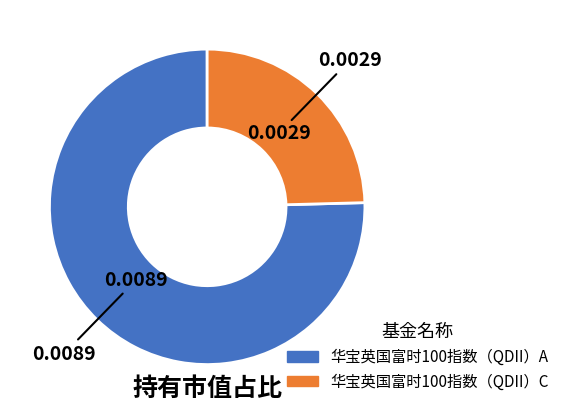

Between 华宝英国富时100指数（QDII）C and 华宝英国富时100指数（QDII）A, which is larger?

华宝英国富时100指数（QDII）A